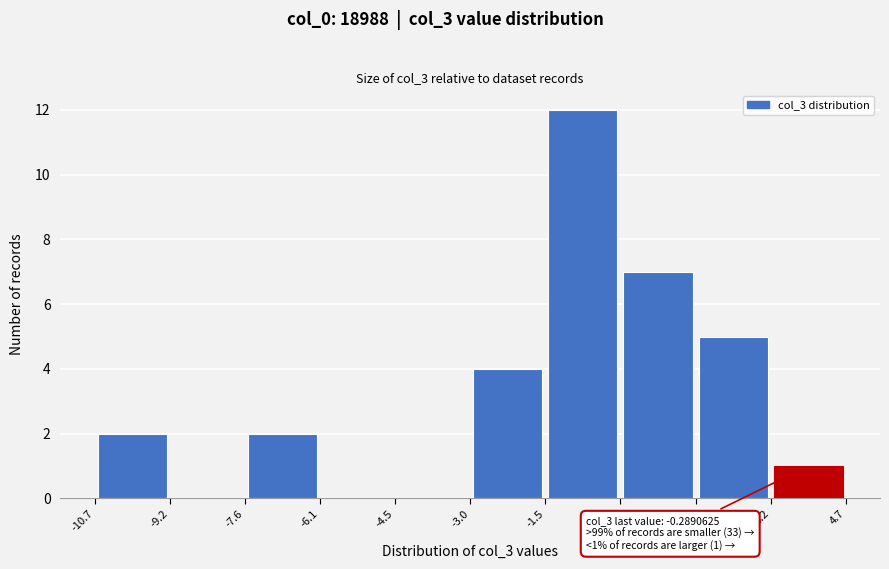

Which range on the x-axis has the tallest bar?

-1.5 to 0.1